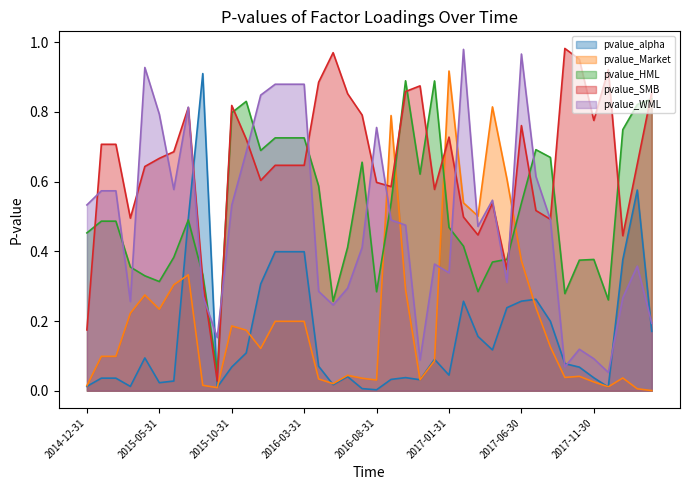

What is the label of the 20th point from the right?

2016-08-31